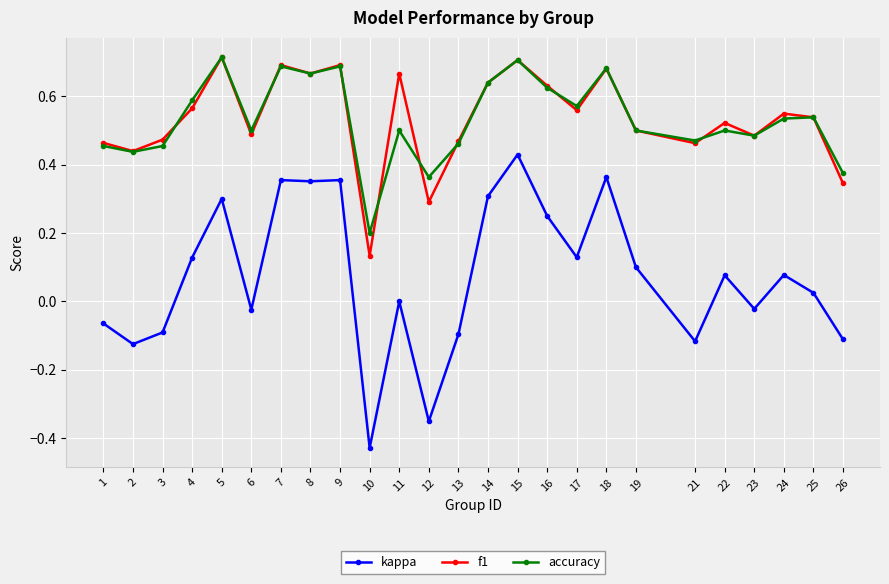

True or false: kappa and f1 intersect in this chart.

False